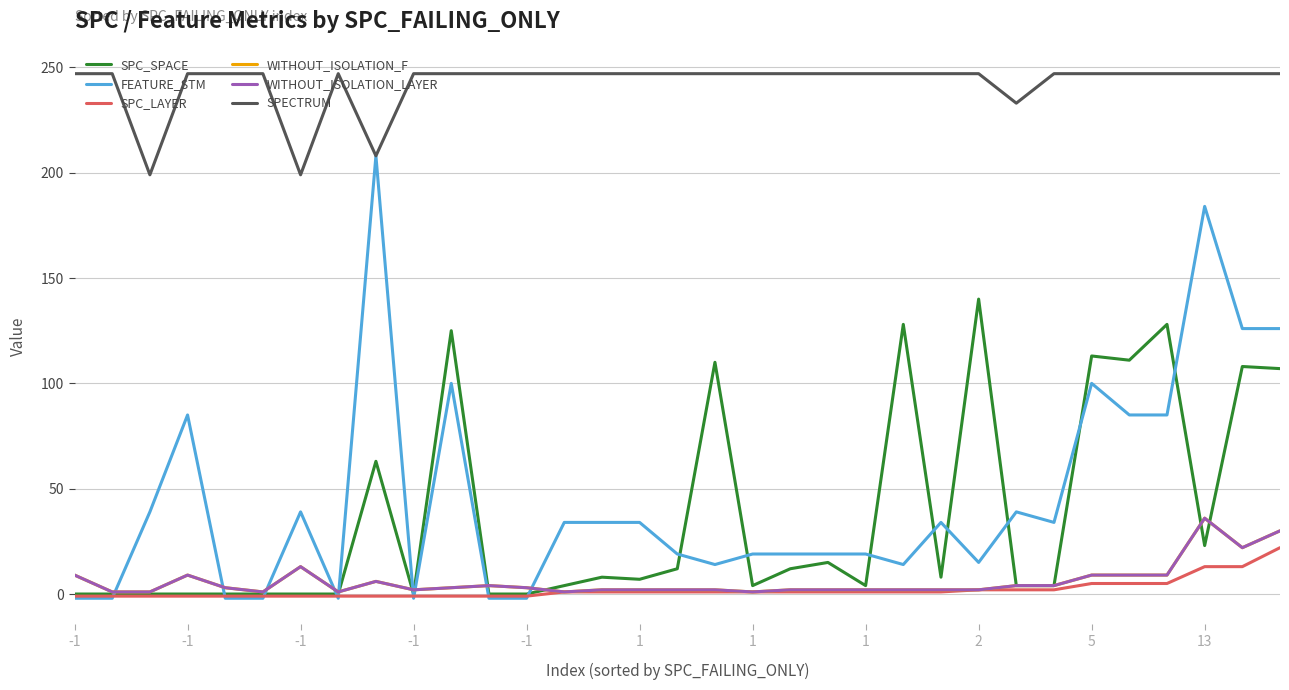

Is this an area chart (filled region under the line)?

No